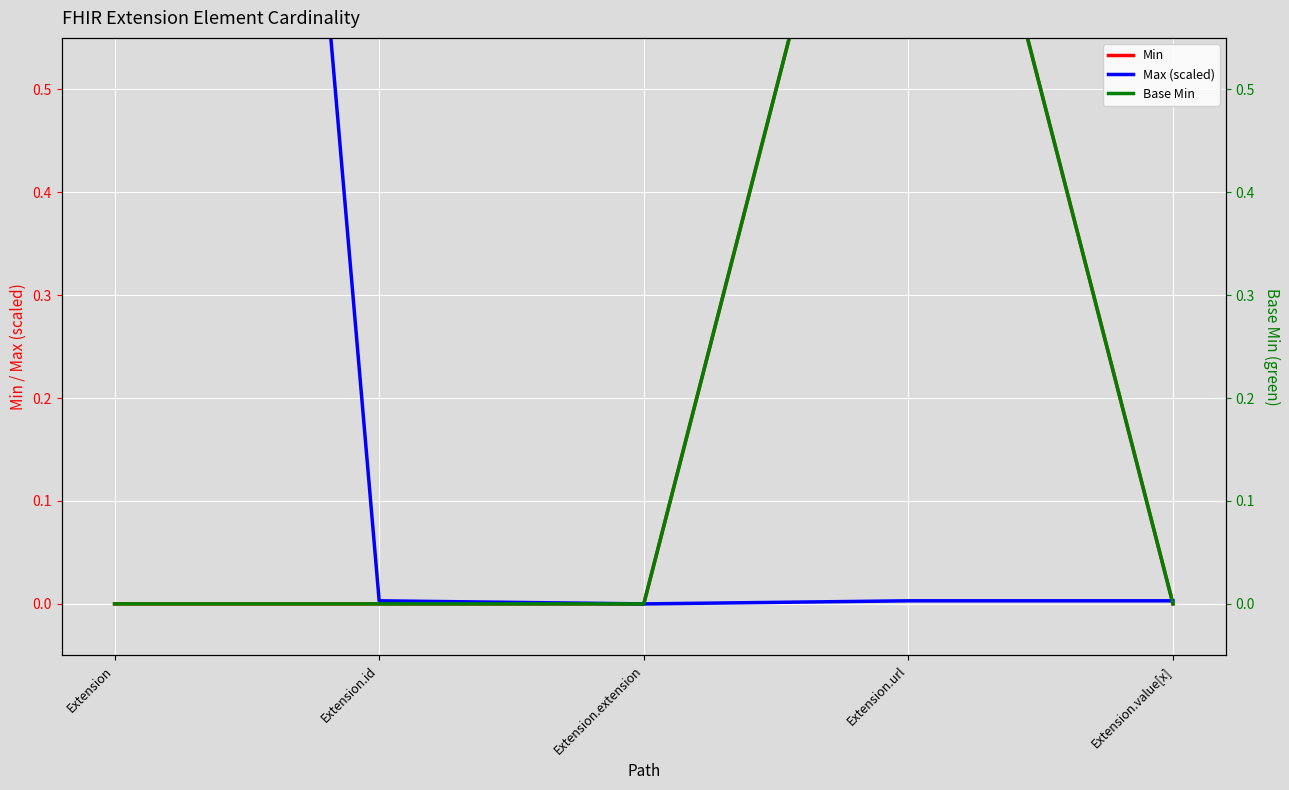

Is it true that Base Min equals 0.0 at Extension.extension?

True